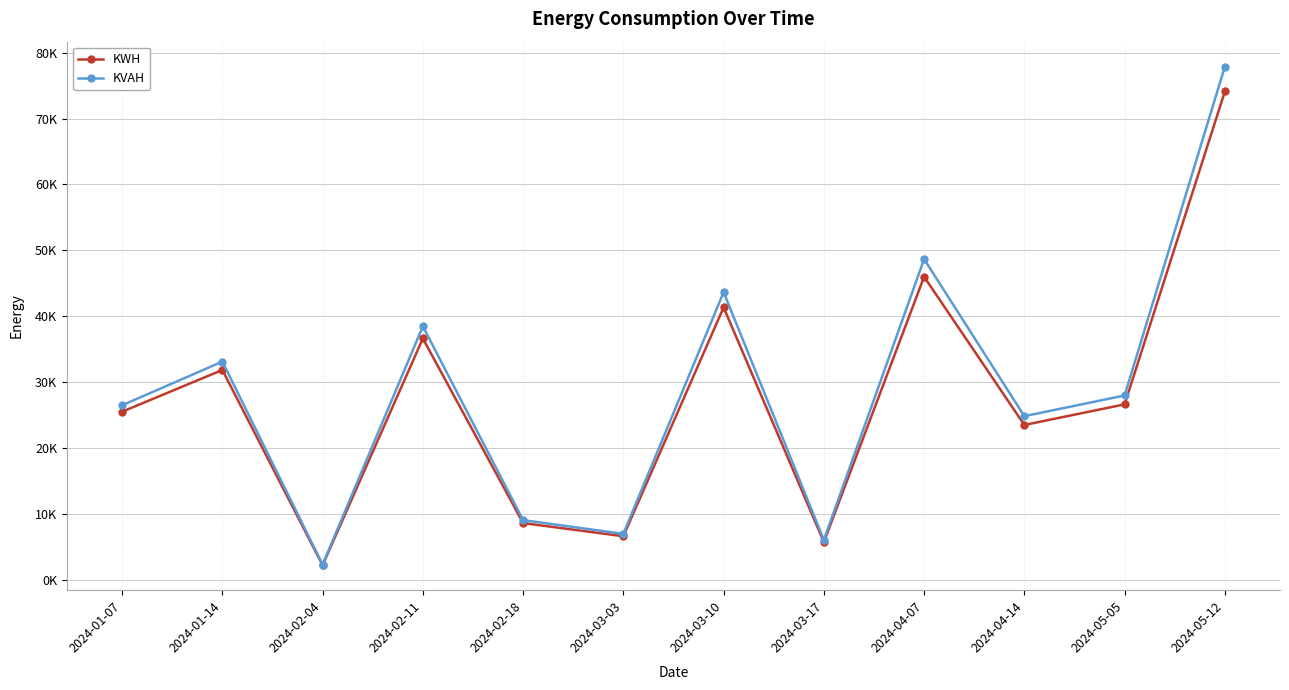

Where is the first local maximum for KWH?

2024-01-14